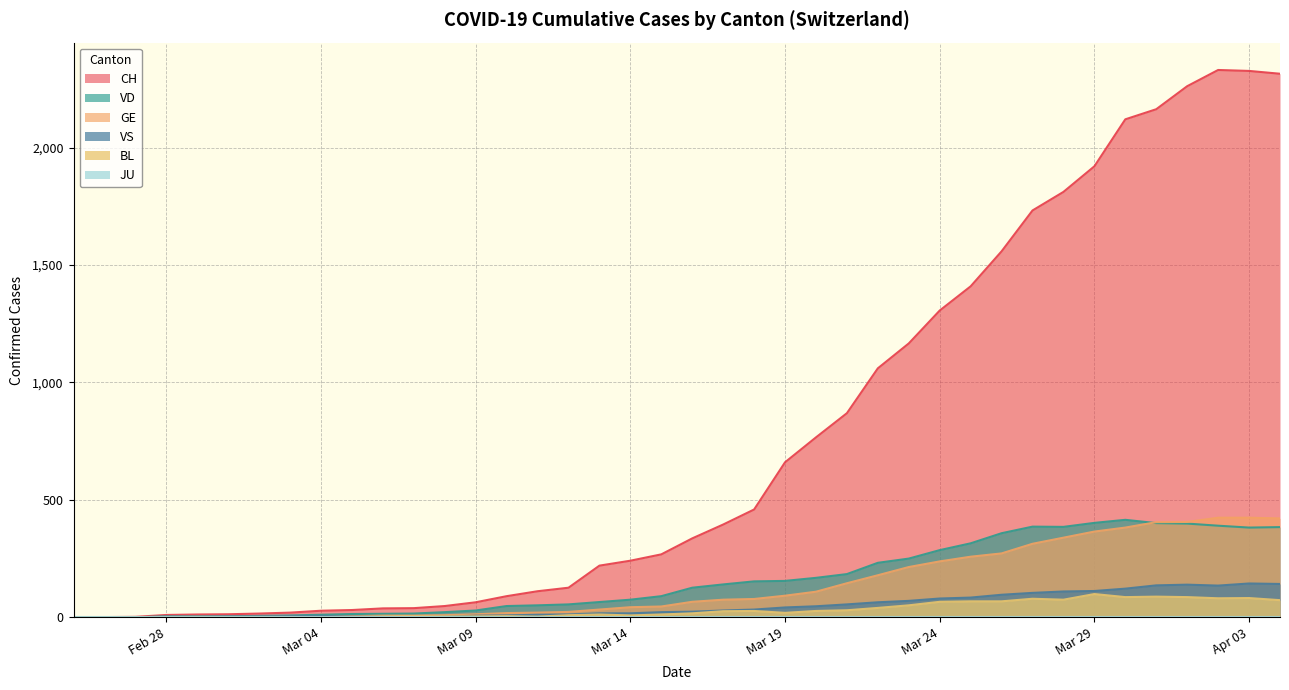

What is the sum of all VD values?

6428